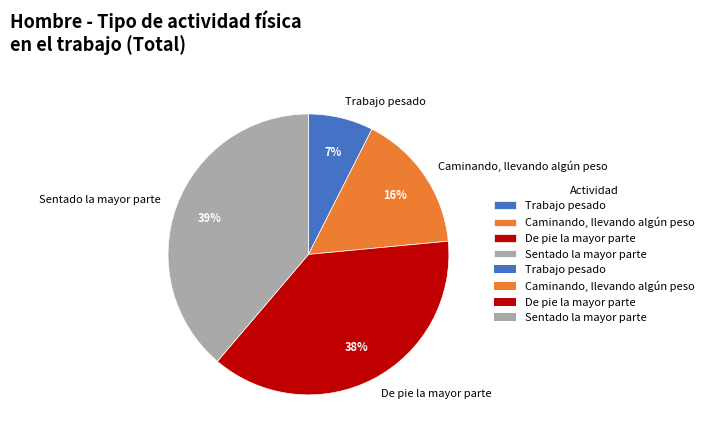

True or false: Sentado la mayor parte accounts for 32% of the total.

False